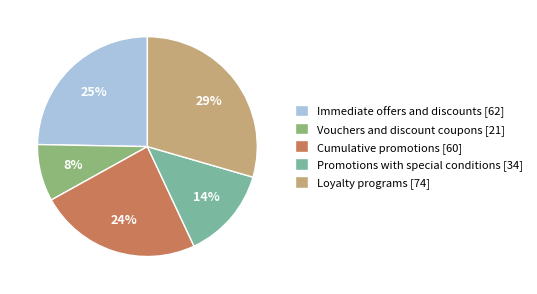

Which category has the smallest portion of the pie?

Vouchers and discount coupons